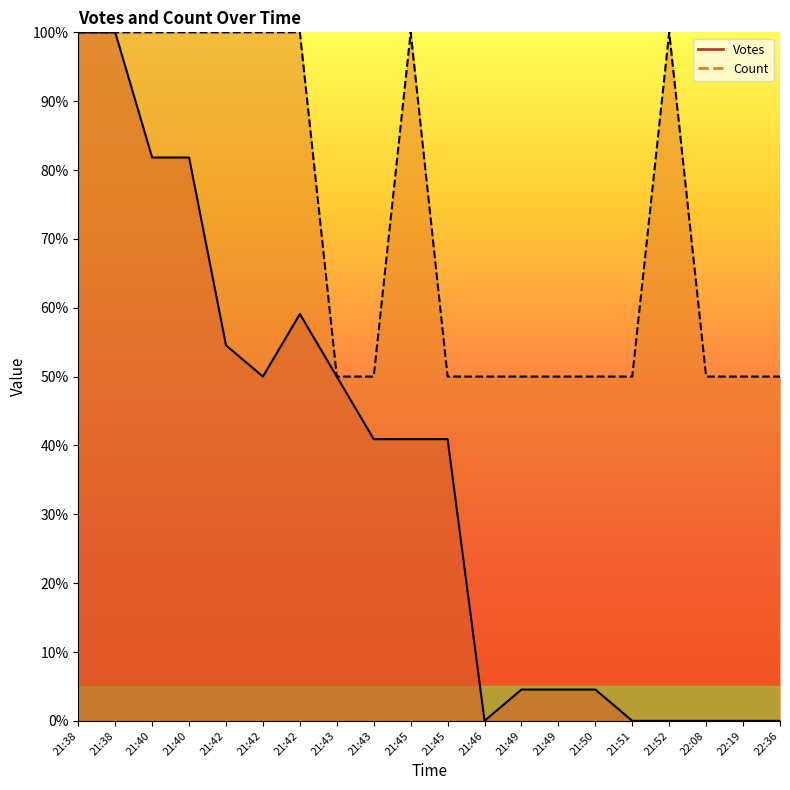

True or false: Count has more than 2 points higher than both neighbors.

False